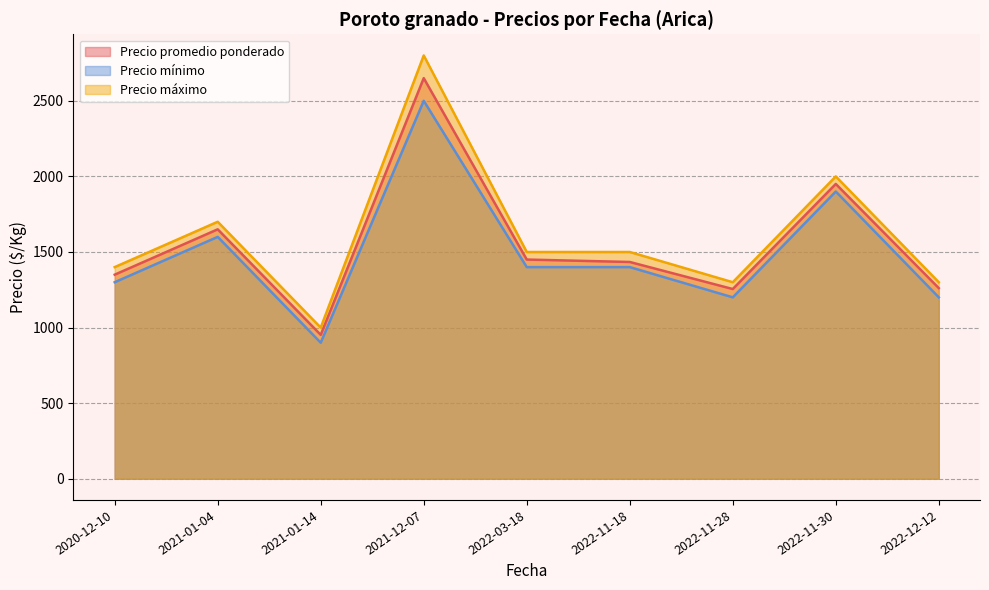

What are all the series names shown in the legend?

Precio promedio ponderado, Precio mínimo, Precio máximo